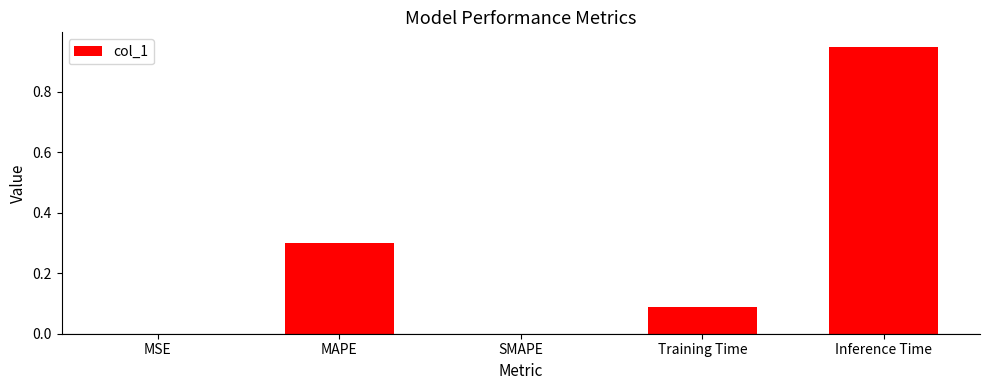

What is the approximate value at MAPE?

0.3